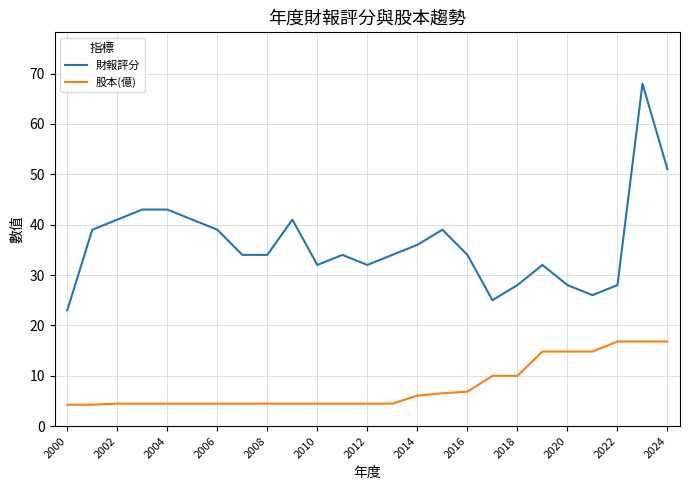

What is the lowest value of the 財報評分 series?

23.0